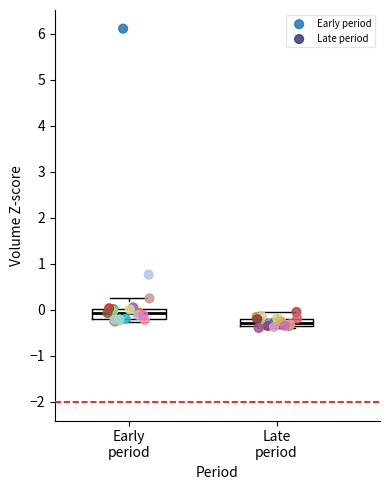

Which series has the widest spread of Y values?

Early period